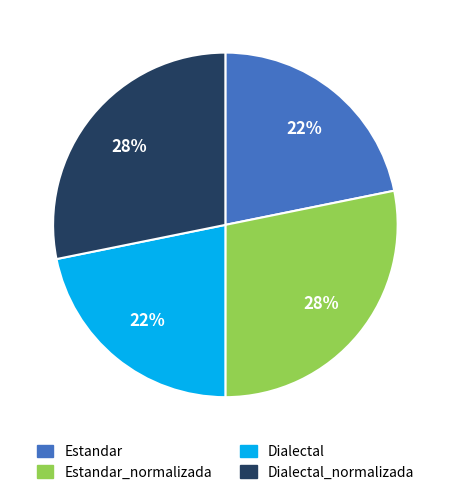

To the nearest percent, what is the difference between the Estandar and Dialectal_normalizada slice percentages?

6%